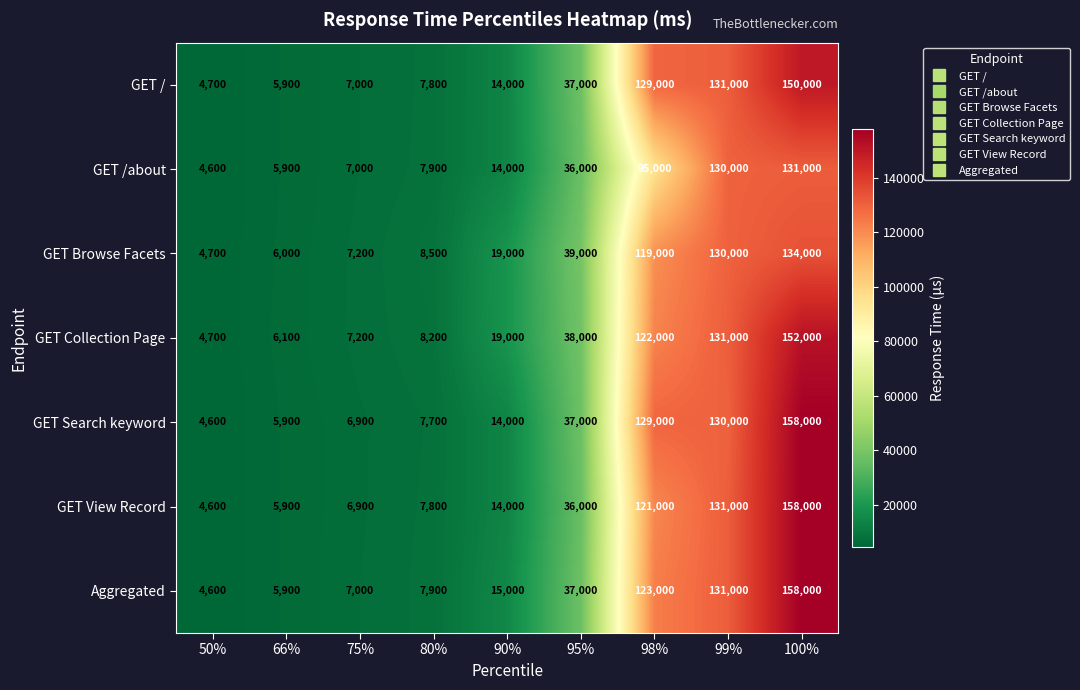

At which category is the sum across all series the highest?

100%